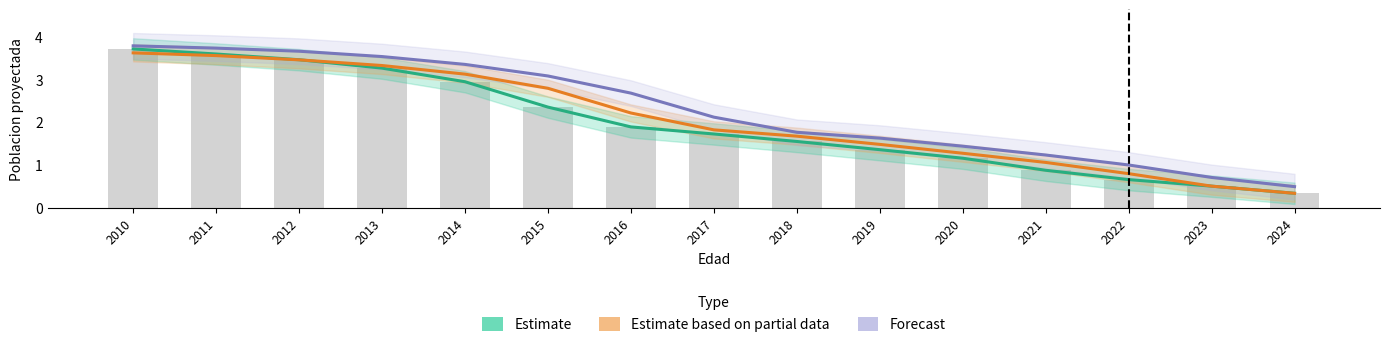

At which label does Forecast reach its peak?

2010